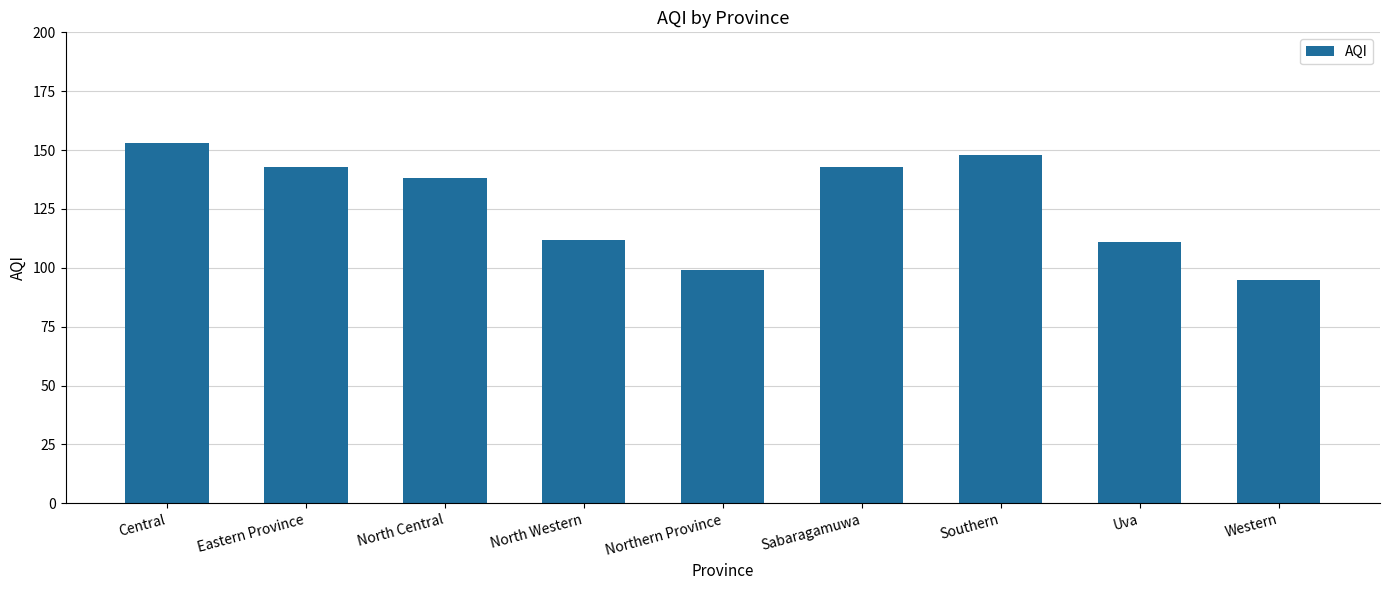

What is the sum of the values at North Western and Southern?

260